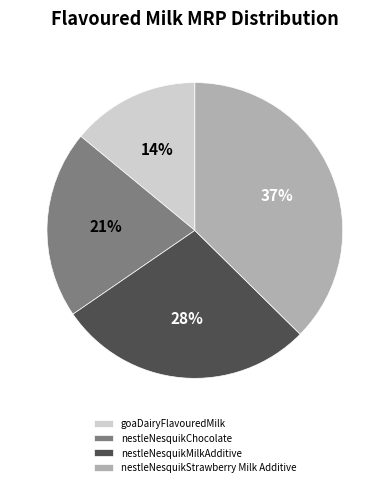

What percentage is the nestleNesquikMilkAdditive slice, to the nearest percent?

28%